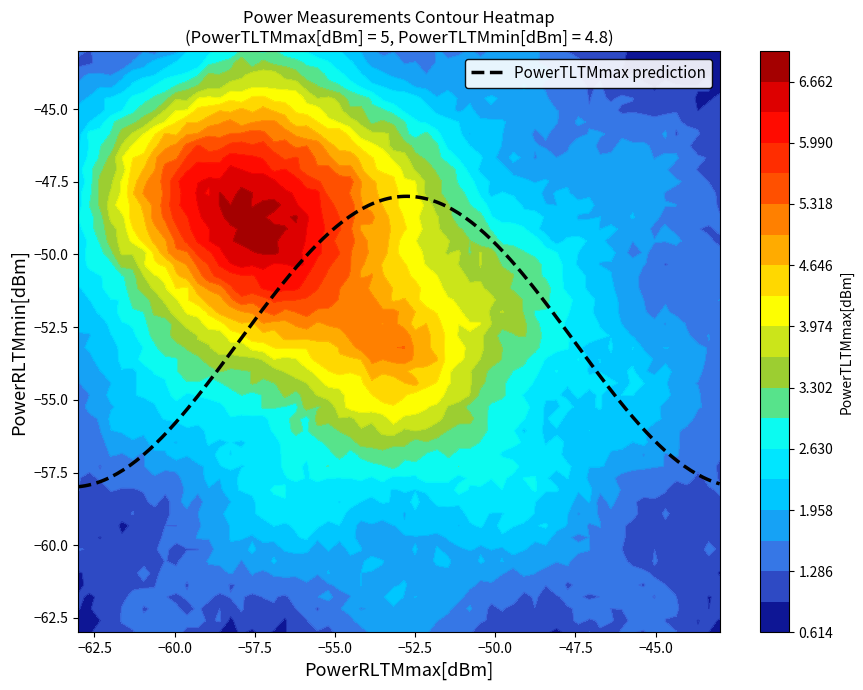

What is the lowest value of the PowerTLTMmax prediction series?

-58.0